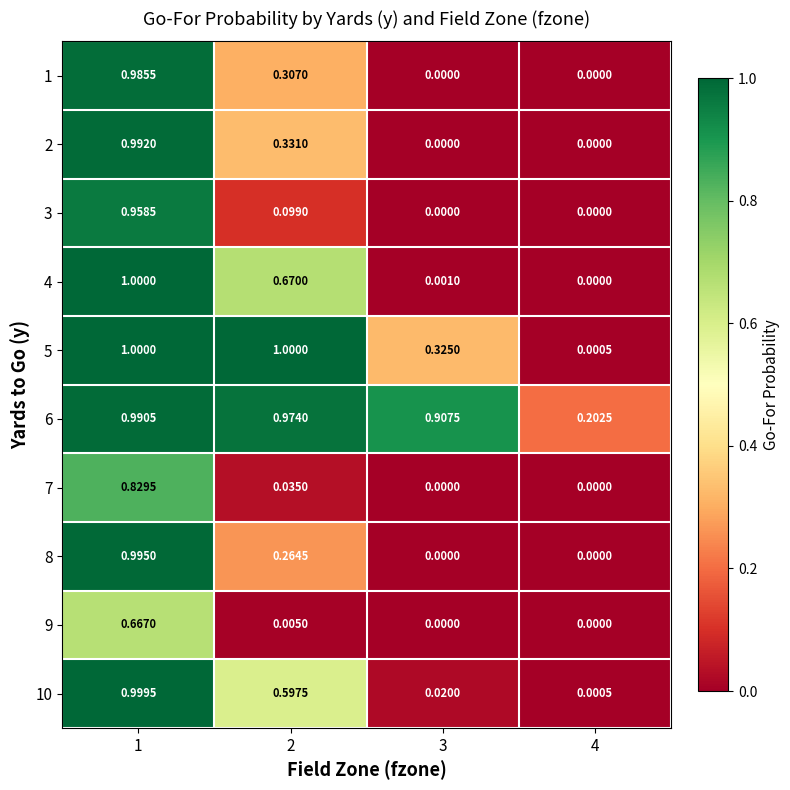

How many distinct data groups are displayed?

10